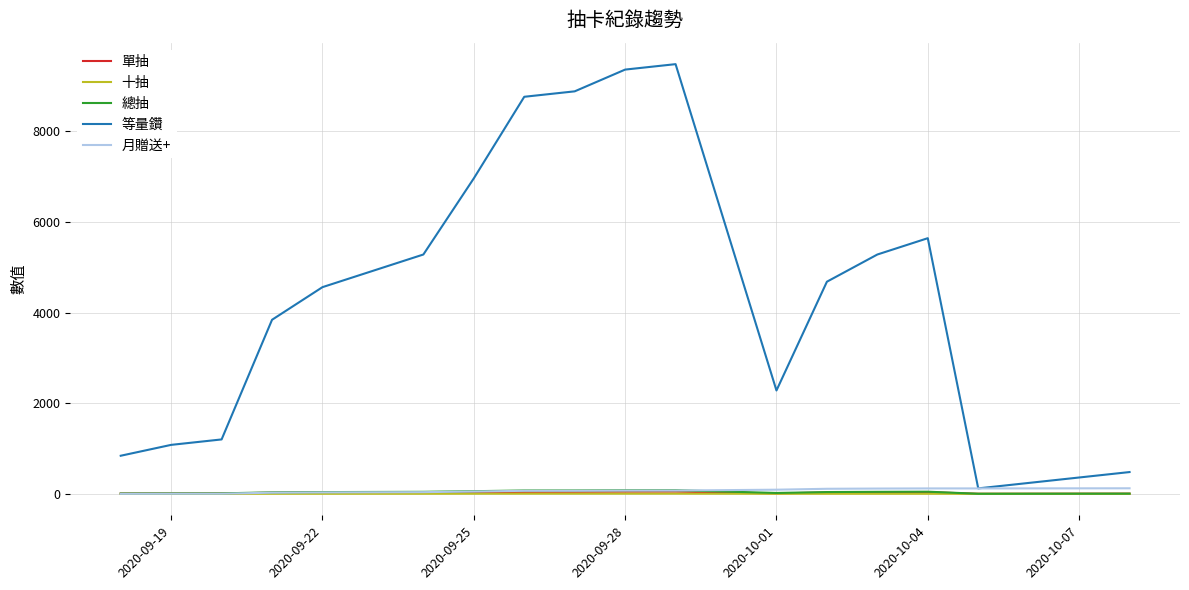

What is the maximum value shown in the chart?

9480